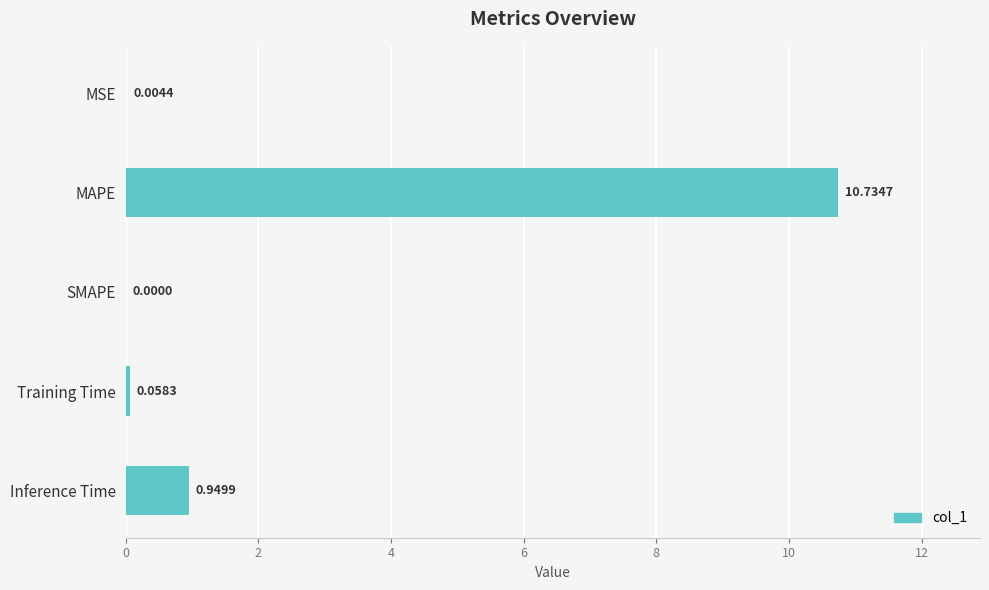

Which category has the highest value across all series?

MAPE